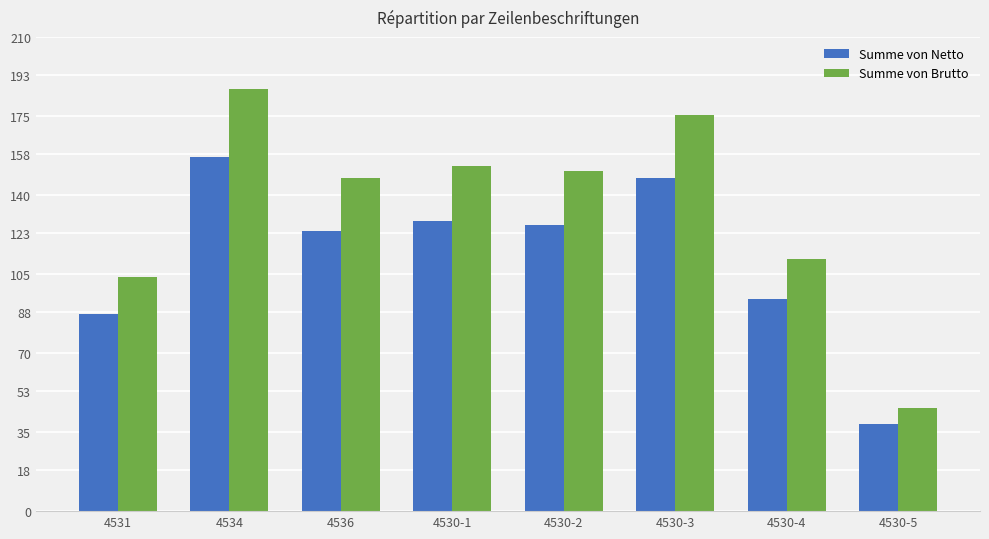

How many values in the Summe von Brutto series are below 150?

4